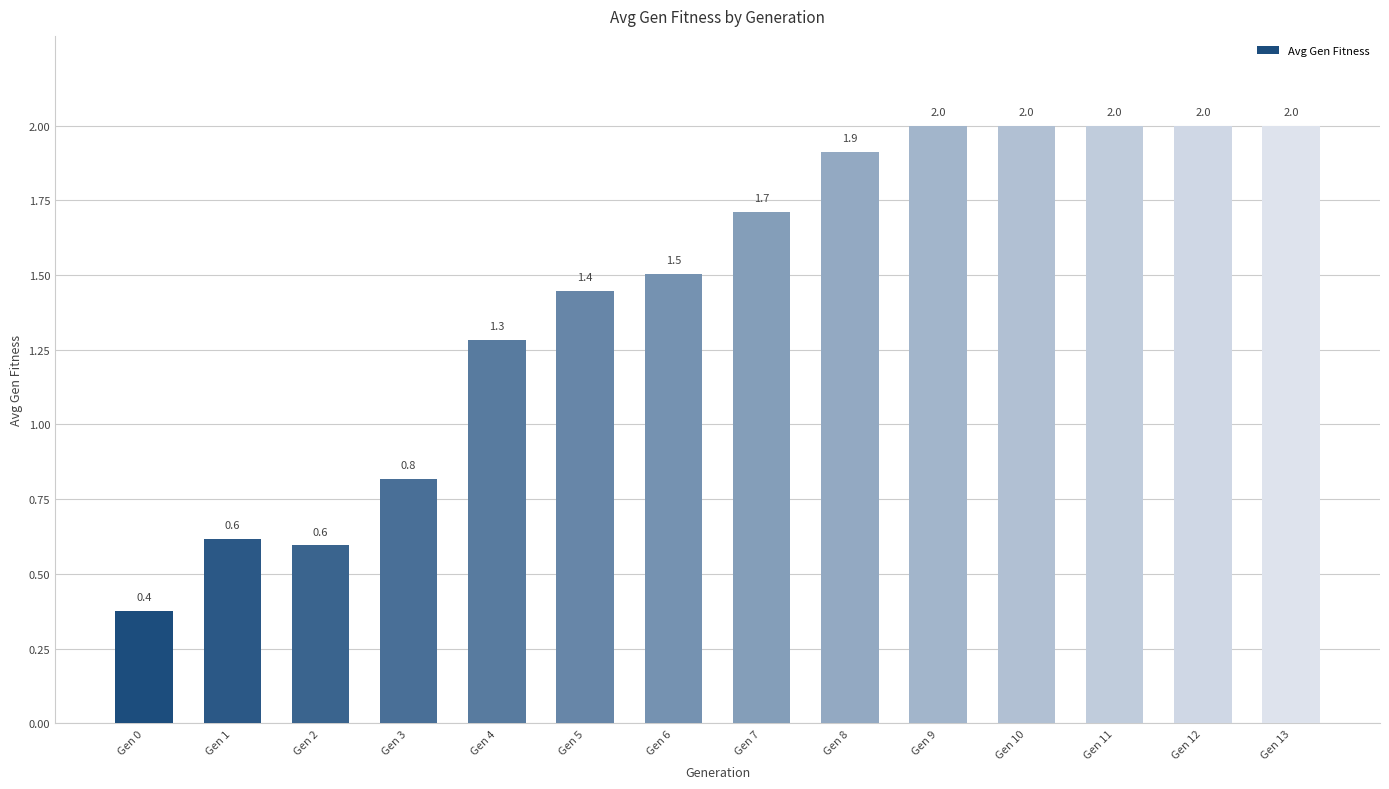

Where is the data nearest to the value 1?

Gen 3